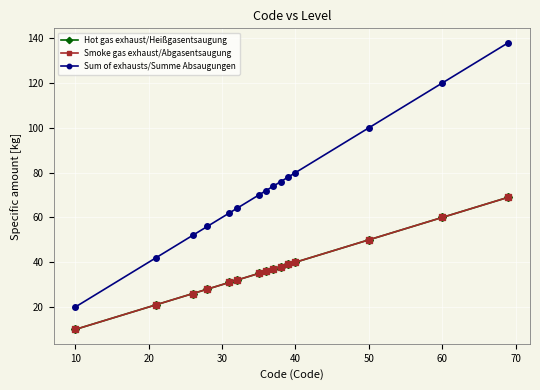

How many lines are shown in the chart?

3